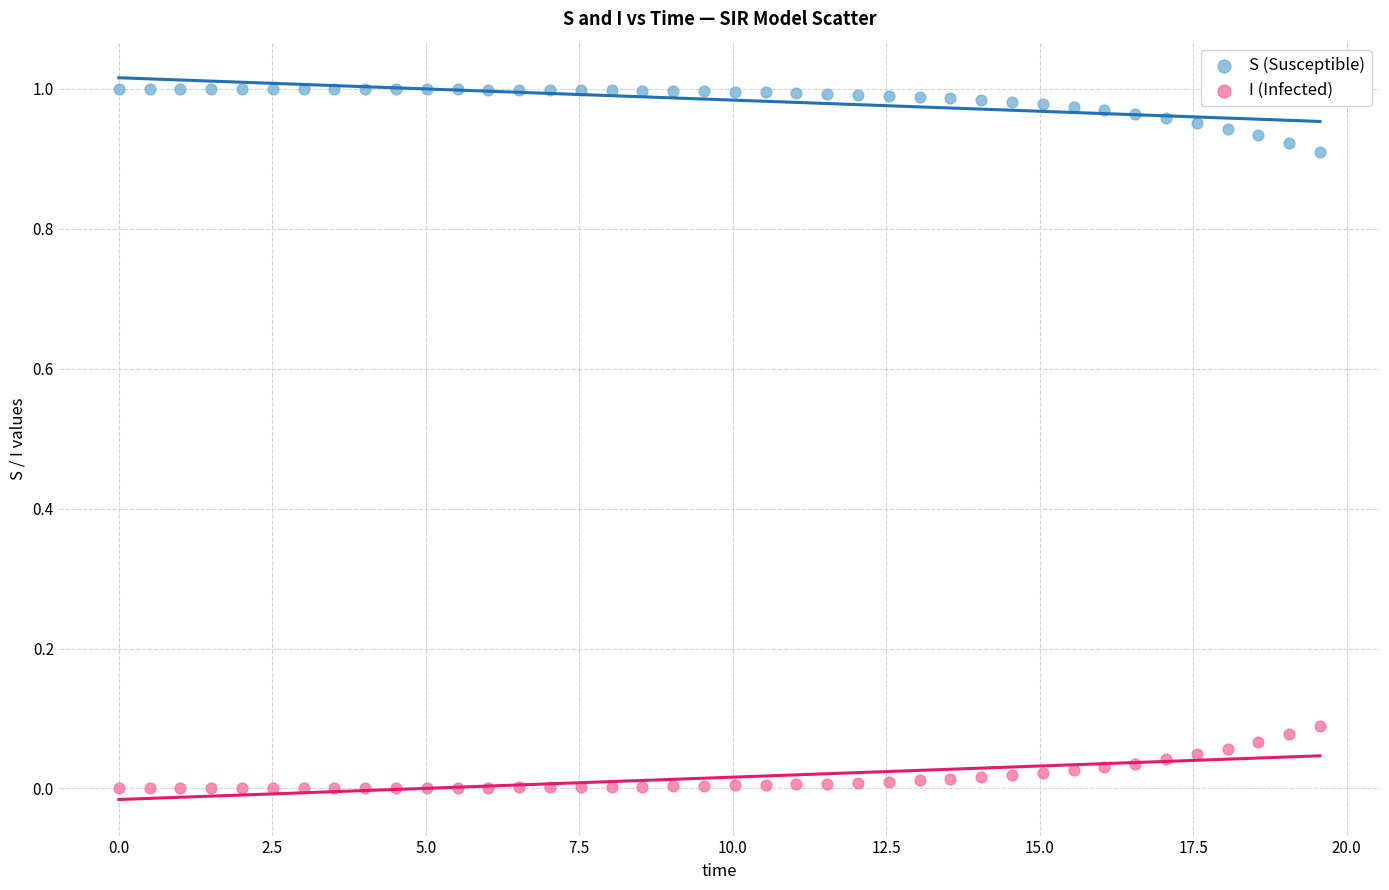

Which series reaches the minimum Y coordinate?

I (Infected)